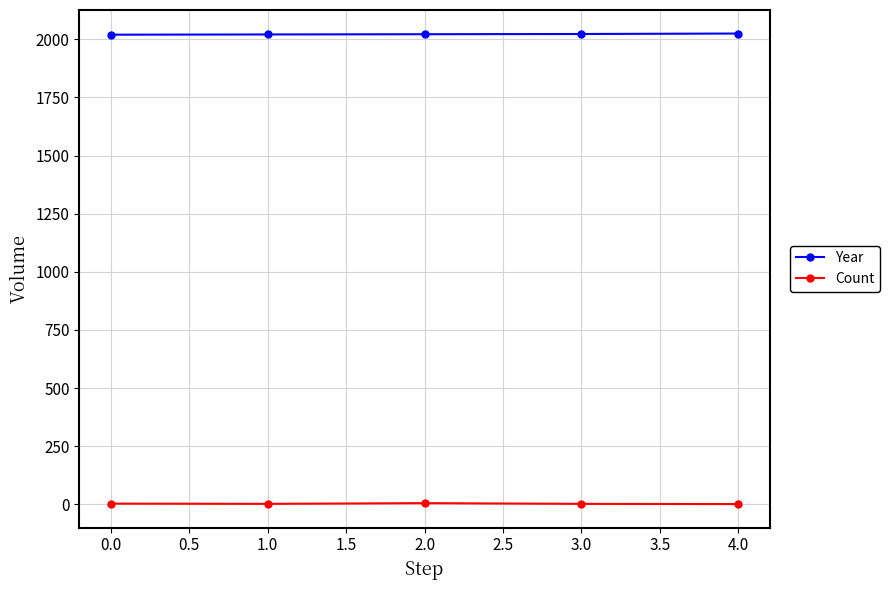

How many data points in Count are less than 2?

1